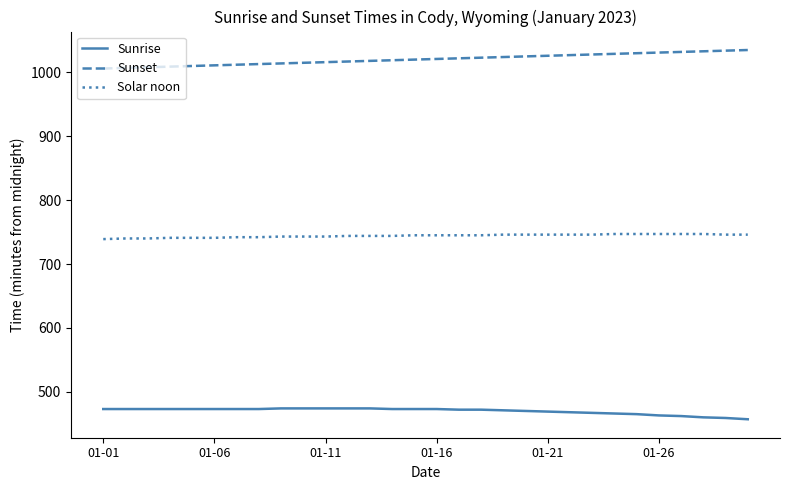

True or false: Sunset and Sunrise cross at least once.

False